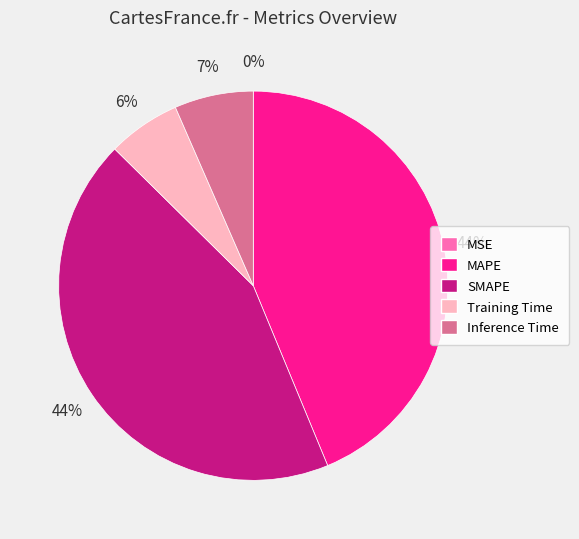

Is it true that SMAPE is 44% of the pie?

True